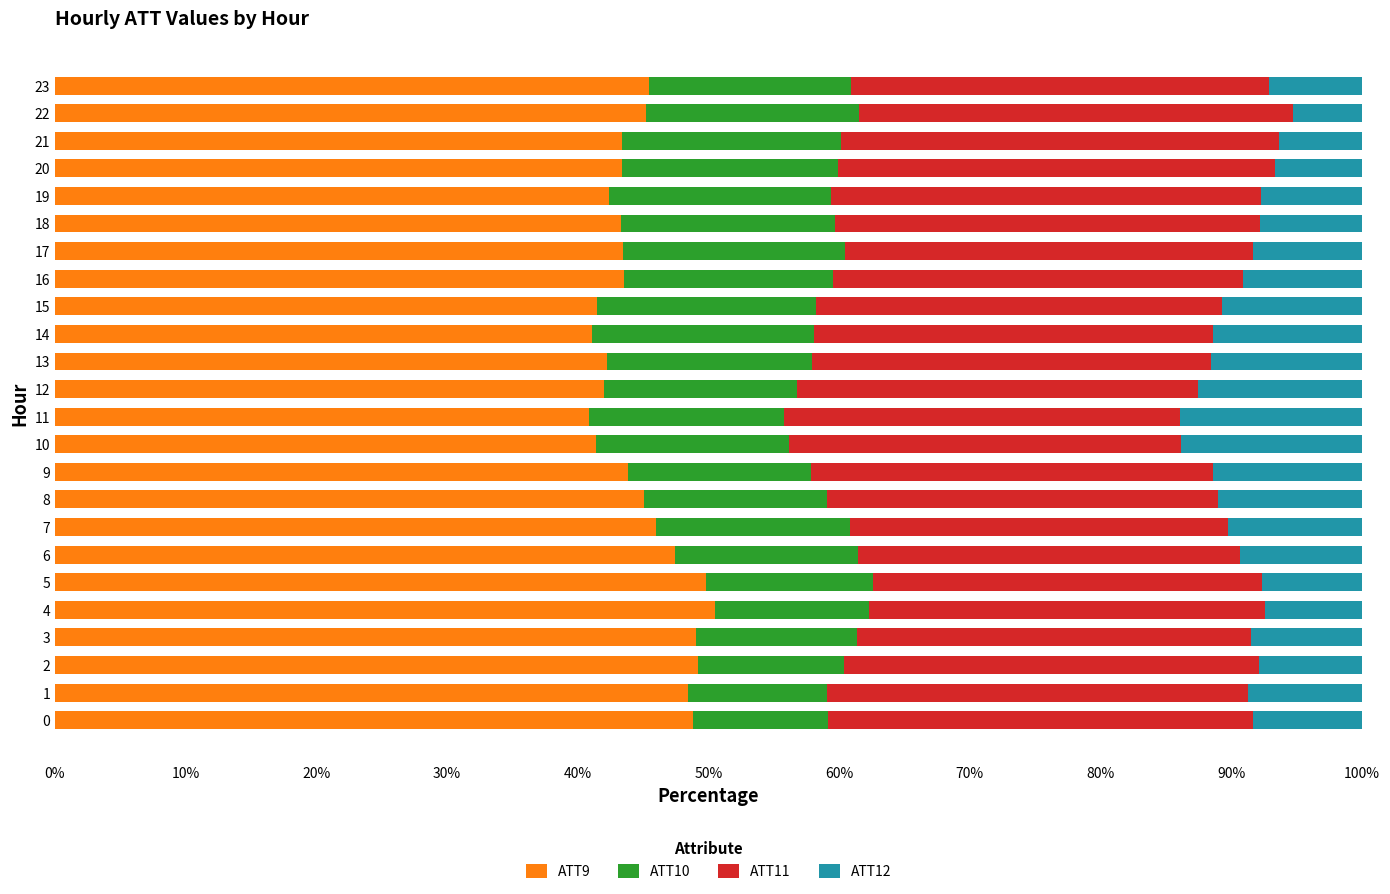

What are all the series names shown in the legend?

ATT9, ATT10, ATT11, ATT12